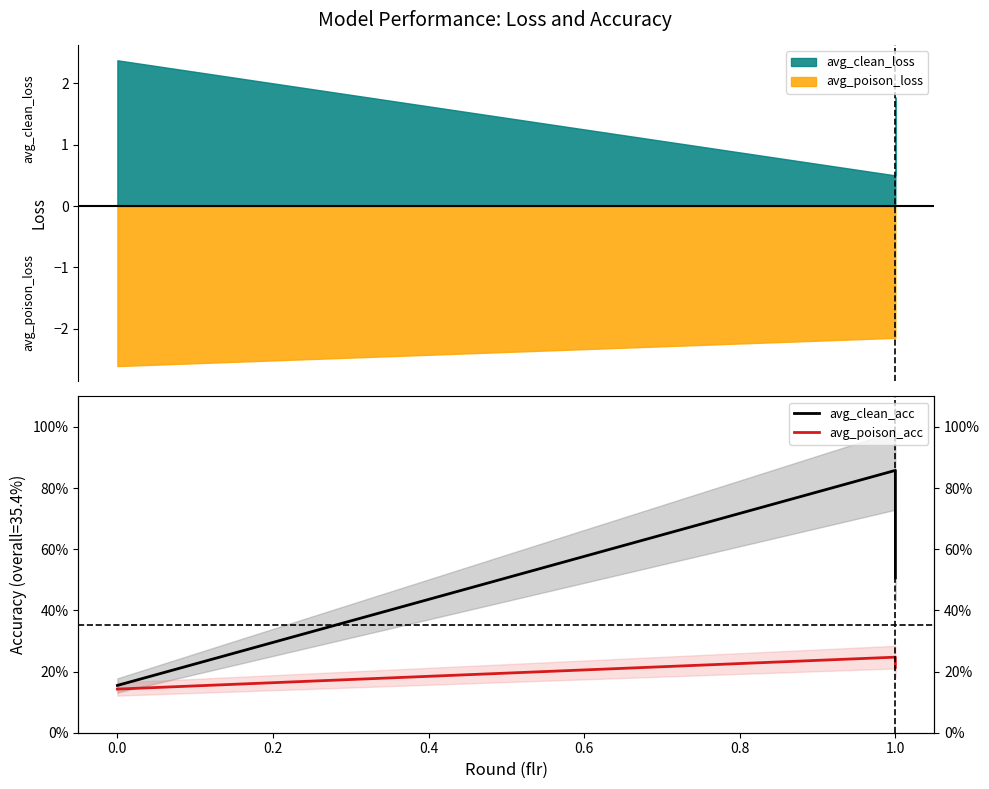

Reading left to right, list all the values displayed in this chart.

avg_clean_acc: 0.2	0.9	0.5
avg_poison_acc: 0.1	0.2	0.2